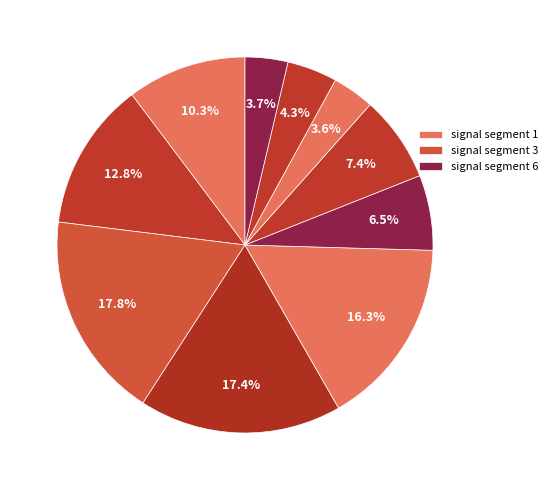

How many slices are in this pie chart?

10